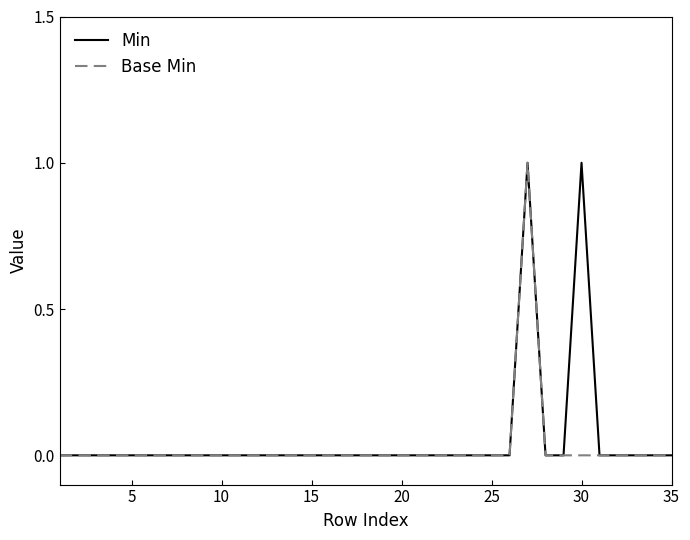

Reading left to right, list all the values displayed in this chart.

Min: 0	0	0	0	0	0	0	0	0	0	0	0	0	0	0	0	0	0	0	0	0	0	0	0	0	0	1	0	0	1	0	0	0	0	0
Base Min: 0	0	0	0	0	0	0	0	0	0	0	0	0	0	0	0	0	0	0	0	0	0	0	0	0	0	1	0	0	0	0	0	0	0	0